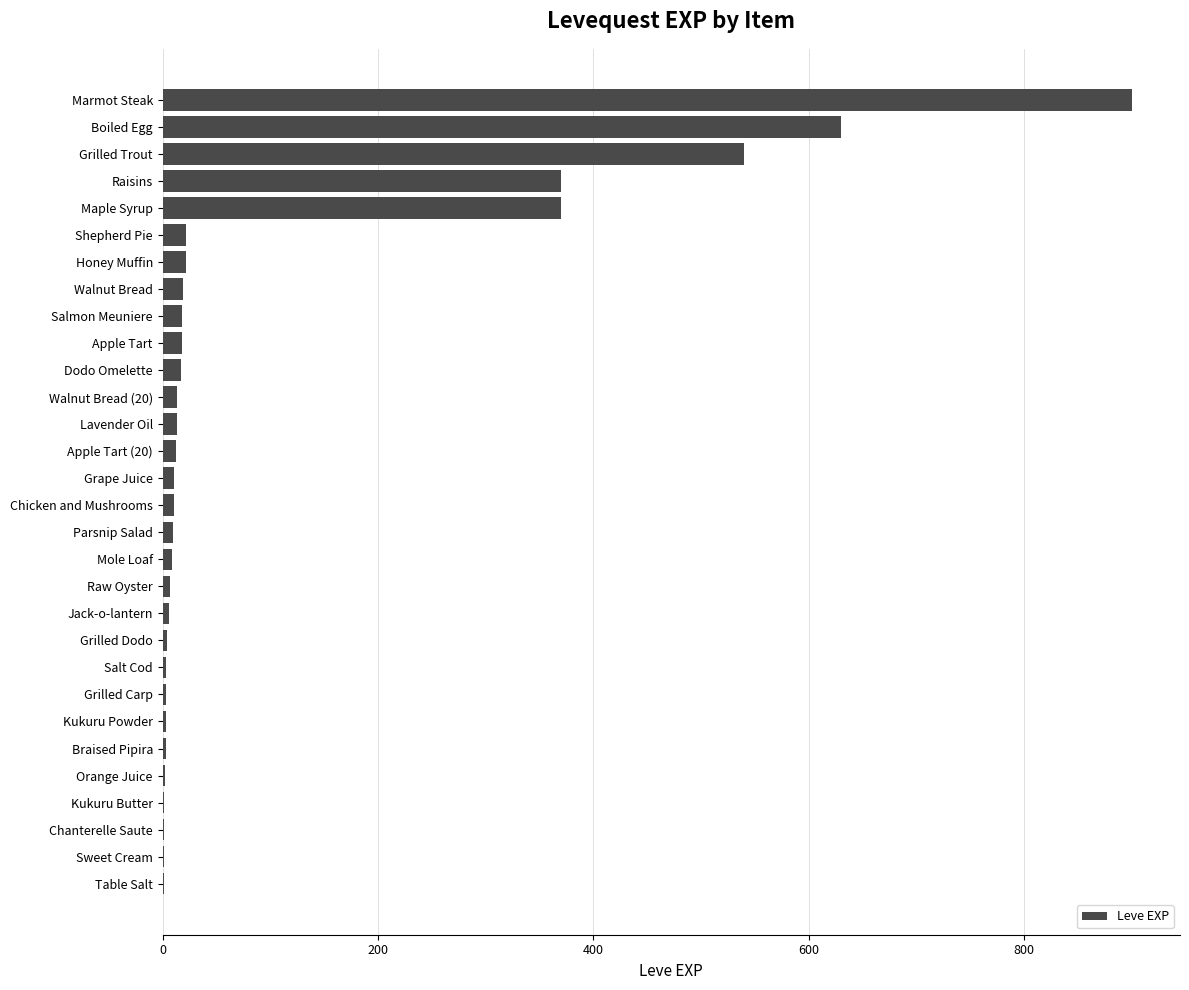

What is the greatest value displayed?

900